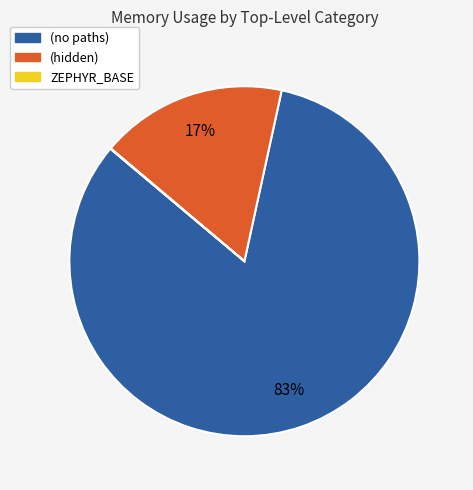

To the nearest percent, what is the average slice percentage?

33%